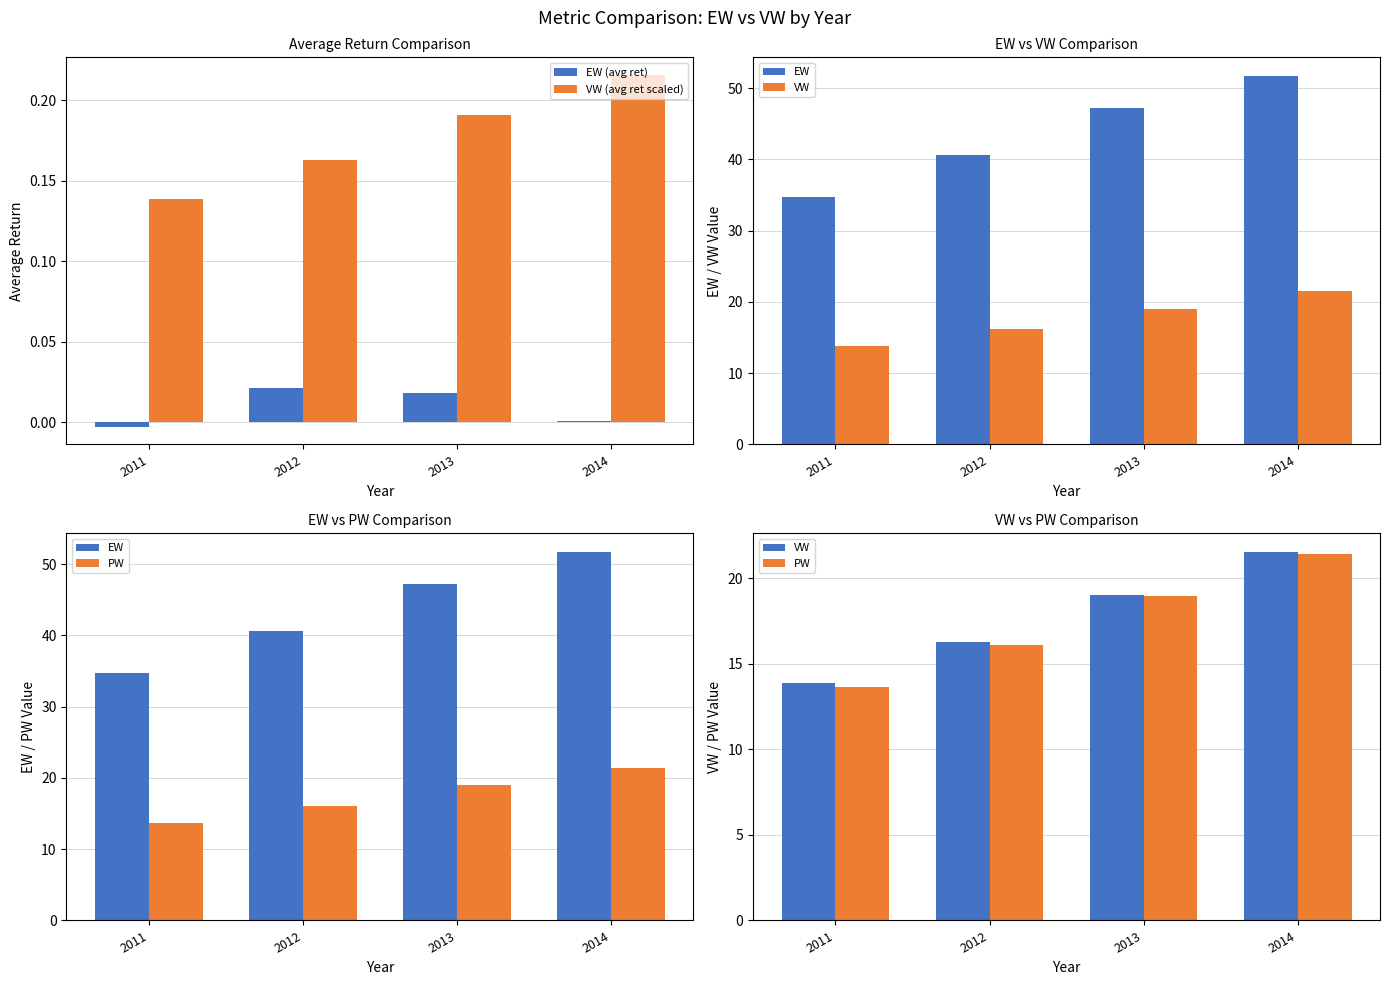

Which series has the largest total across all categories?

EW